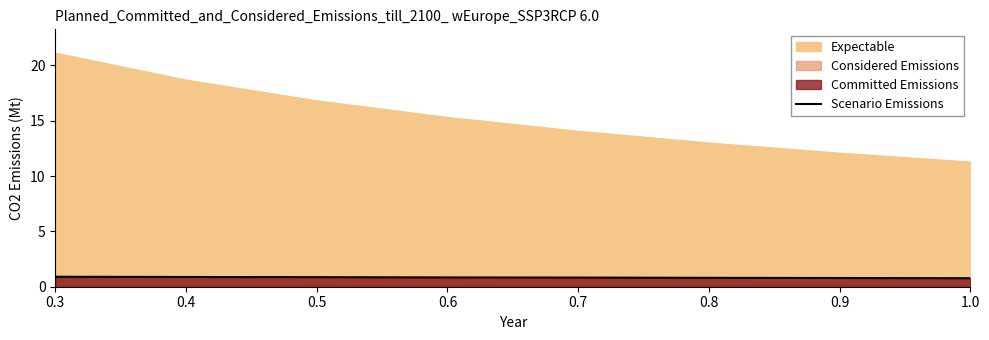

Rank the categories by value from highest to lowest.

0.3, 0.4, 0.5, 0.6, 0.7, 0.8, 0.9, 1.0